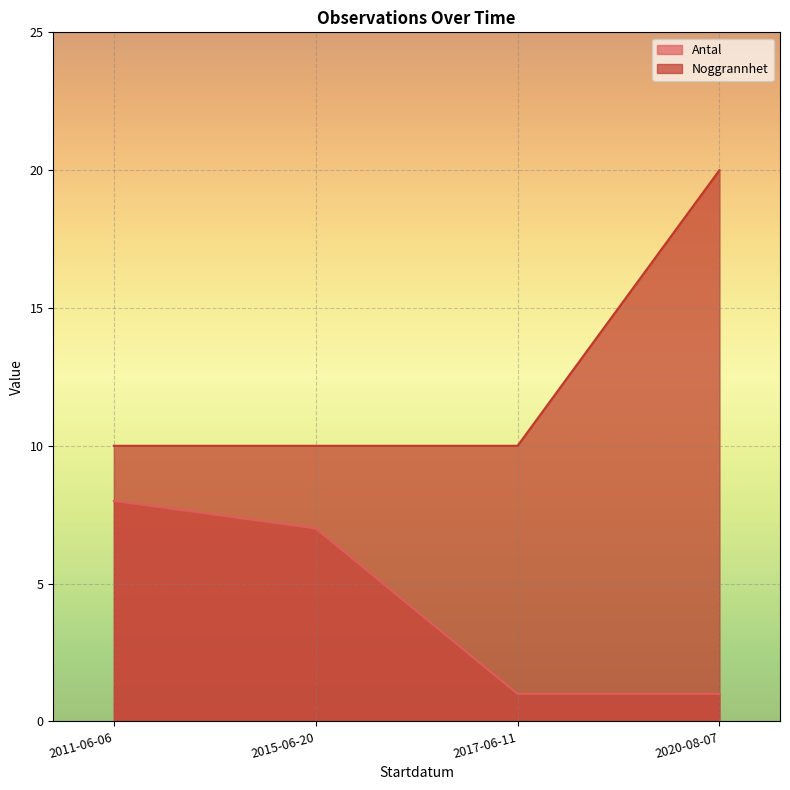

True or false: Antal and Noggrannhet intersect in this chart.

False